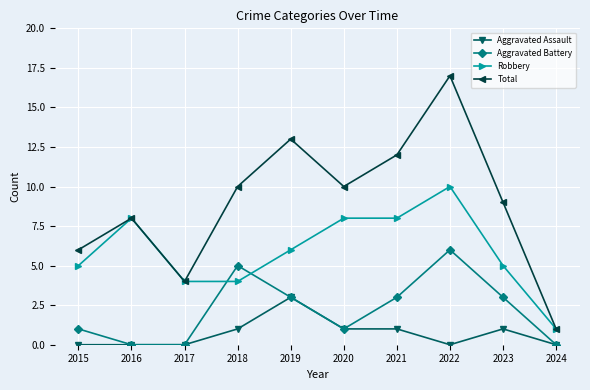

In Total, how many points are higher than both neighbors (excluding endpoints)?

3